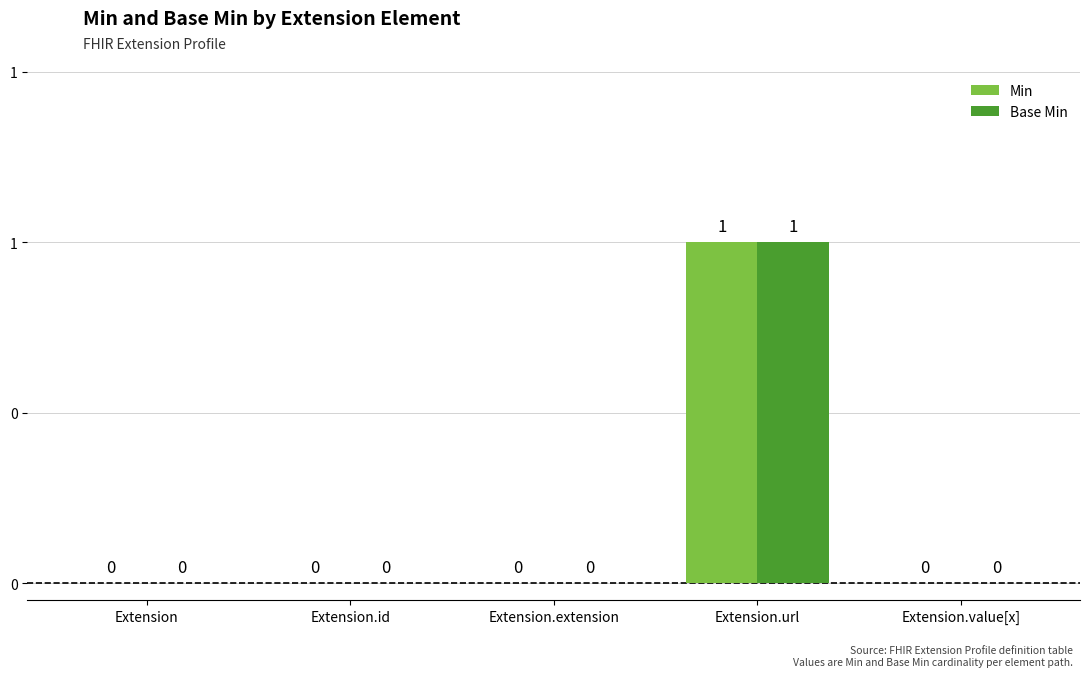

Are the bars grouped side by side (vs. stacked)?

Yes